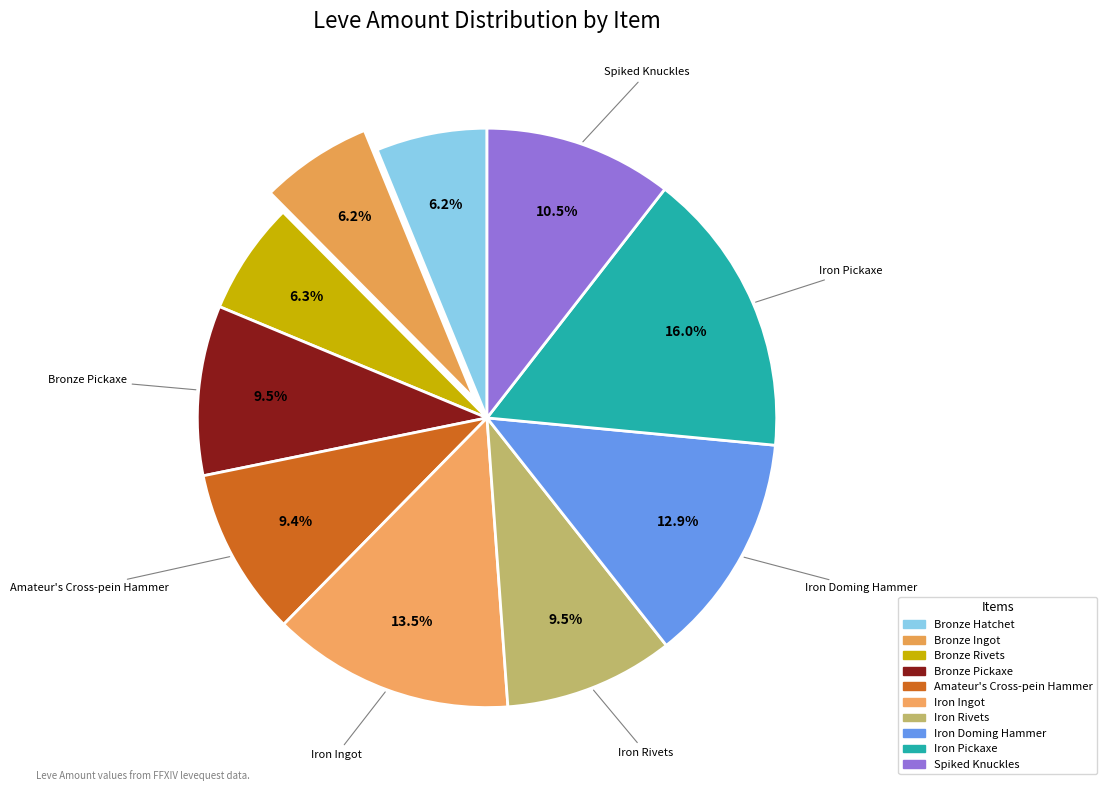

The Spiked Knuckles slice represents 1% of the pie. True or false?

False